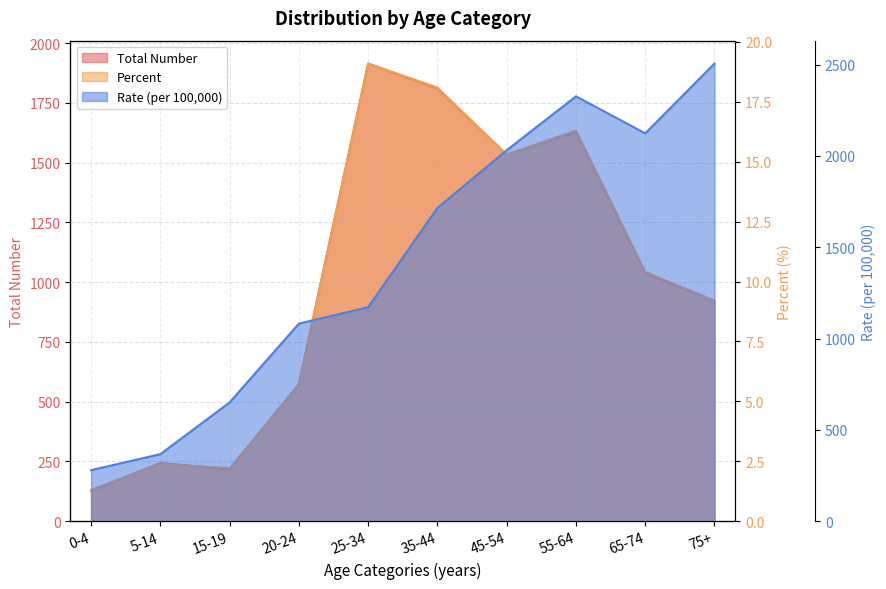

How many values in the Percent series exceed 10?

5